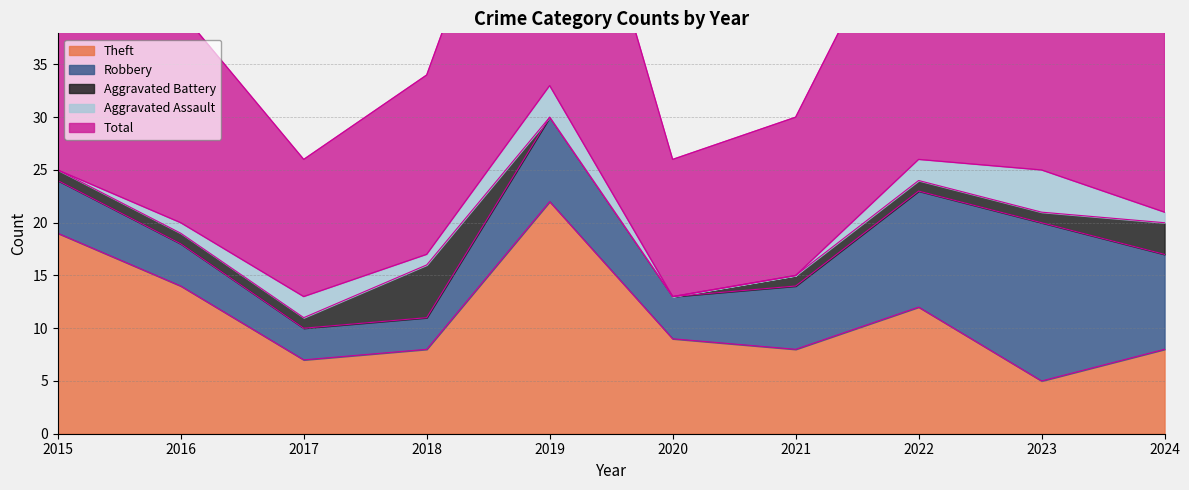

How many values in Aggravated Assault are above zero?

7